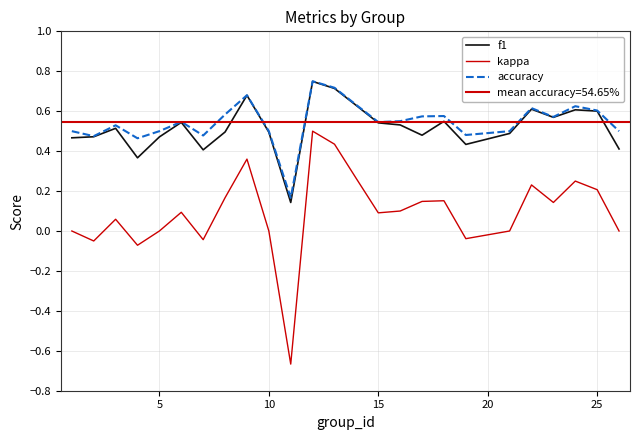

True or false: accuracy and f1 intersect in this chart.

False